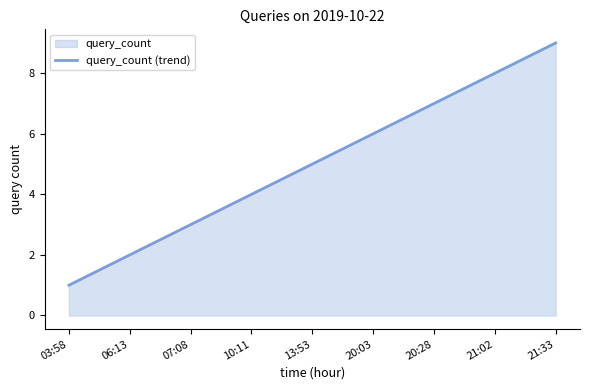

True or false: the data shows 3 at 20:03.

False